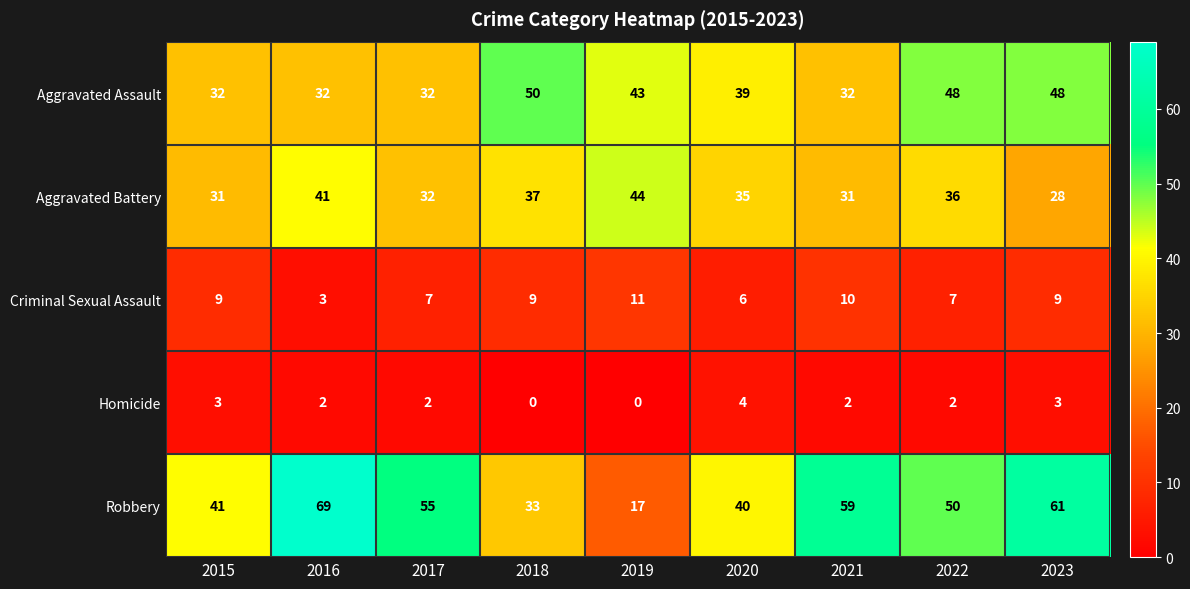

What is the difference between the second highest and second lowest values in the Aggravated Assault series?

16